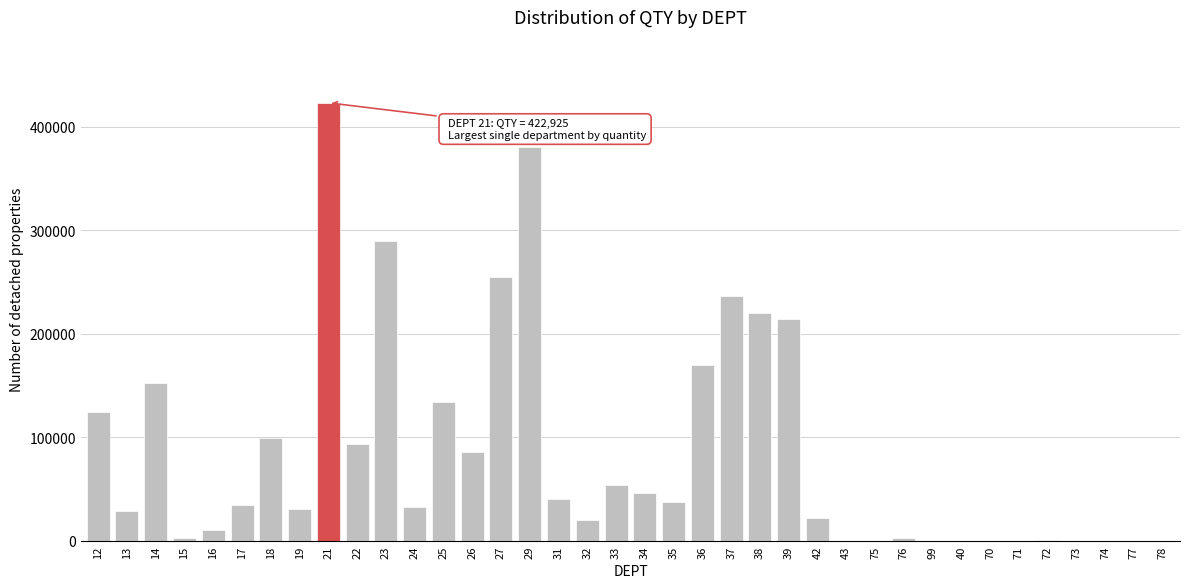

What is the change in value from 14 to 24?

-120023